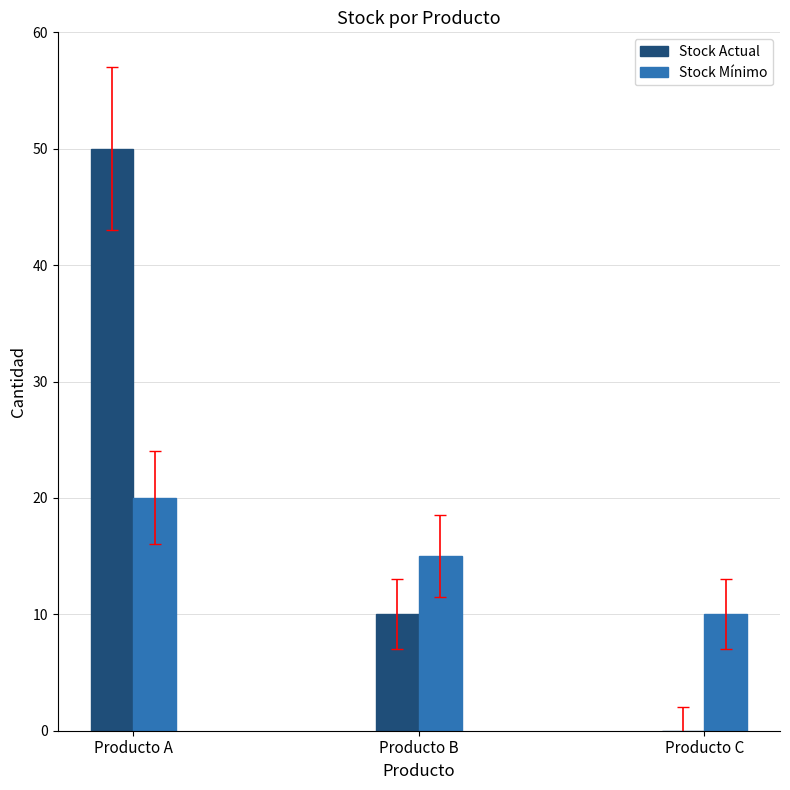

Count the Stock Mínimo values in the range 10 to 20.

3